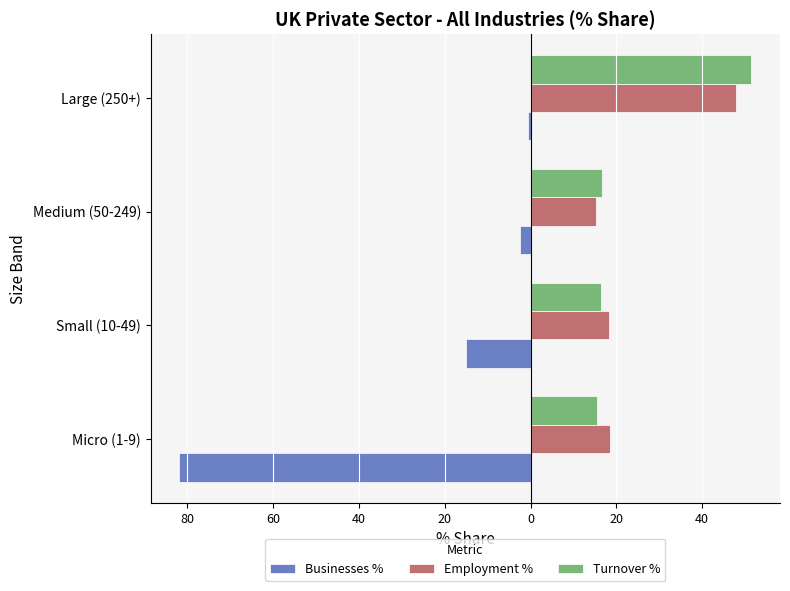

What is the maximum value for Businesses %?

-0.5